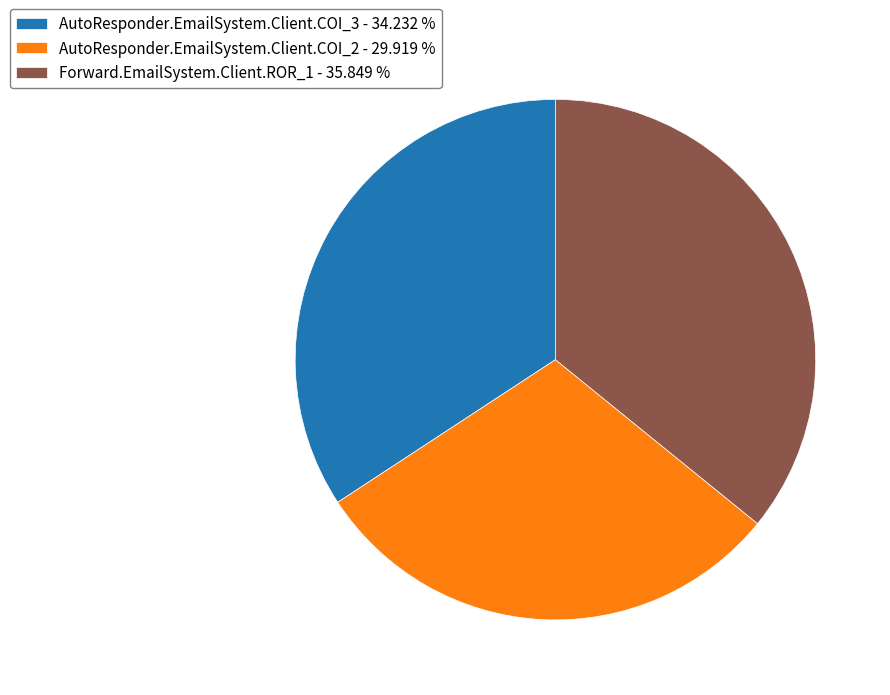

Do Forward.EmailSystem.Client.ROR_1 - 35.849 % and AutoResponder.EmailSystem.Client.COI_2 - 29.919 % together represent more than half of the pie?

Yes